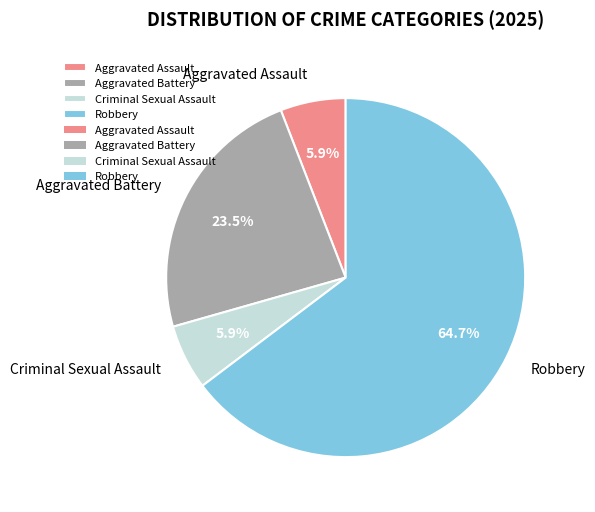

Between Criminal Sexual Assault and Aggravated Battery, which is larger?

Aggravated Battery